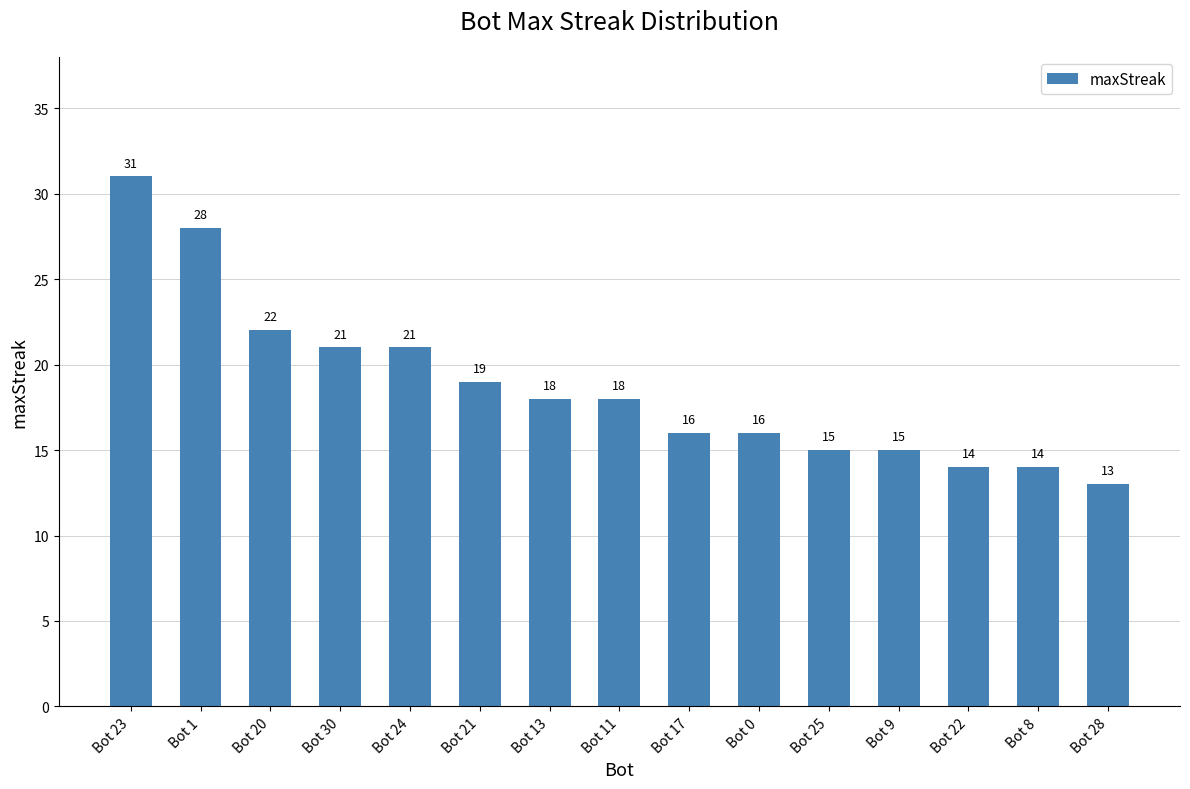

What is the change in value from Bot 20 to Bot 17?

-6